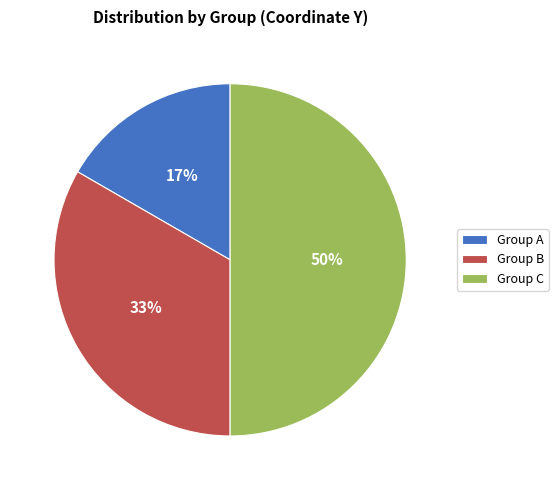

True or false: Group C accounts for 50% of the total.

True